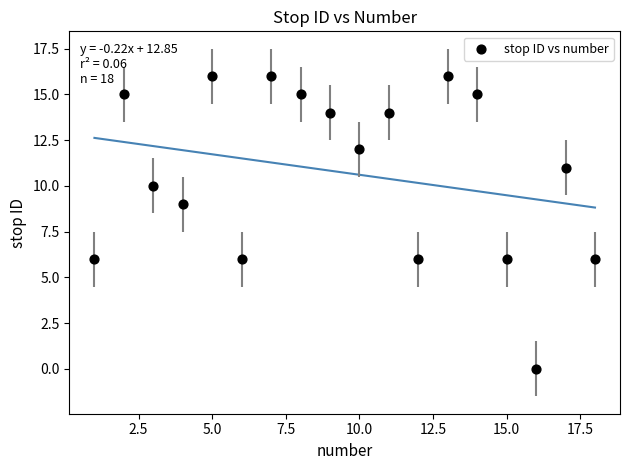

What Y value in the scatter plot is closest to 8?

9